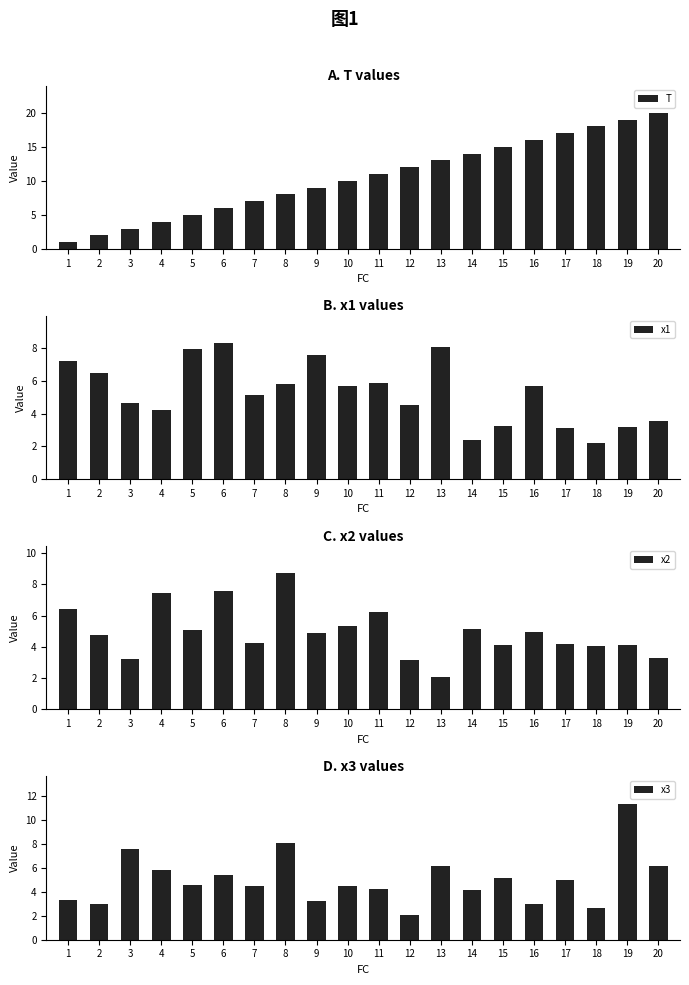

Is the value of x2 at 8 greater than the value of x1 at 3?

Yes